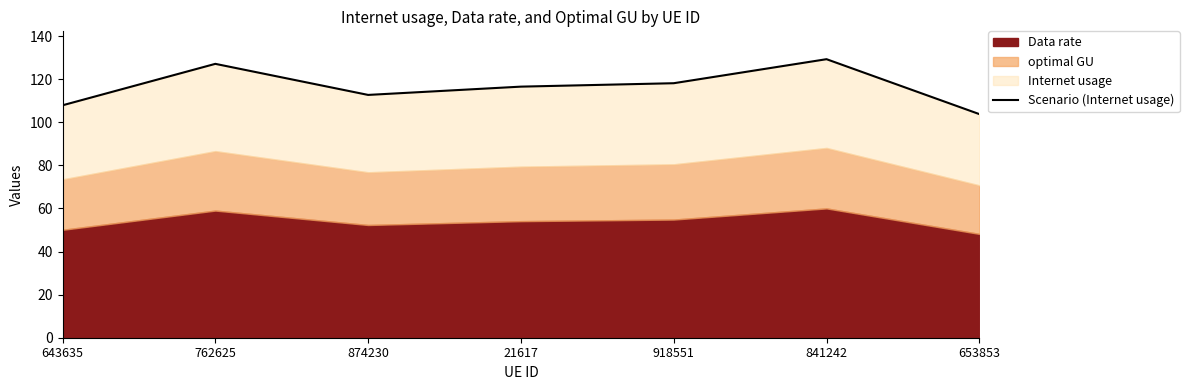

The chart shows a value of 188.1 at 841242. True or false?

False